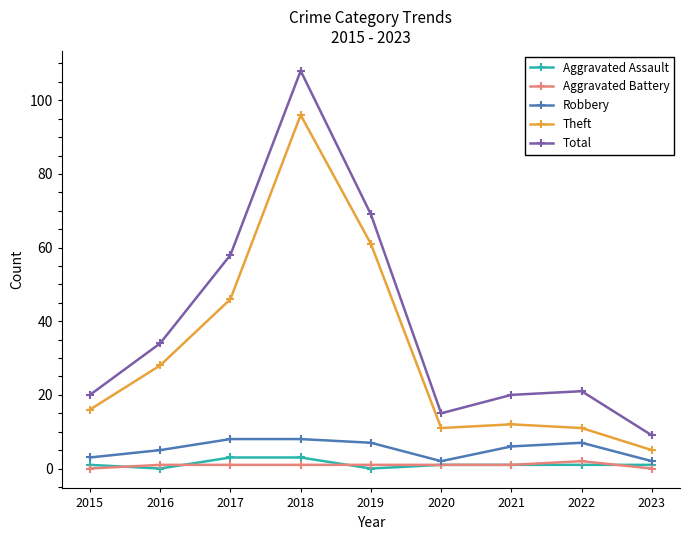

Count the number of data series in this chart.

5